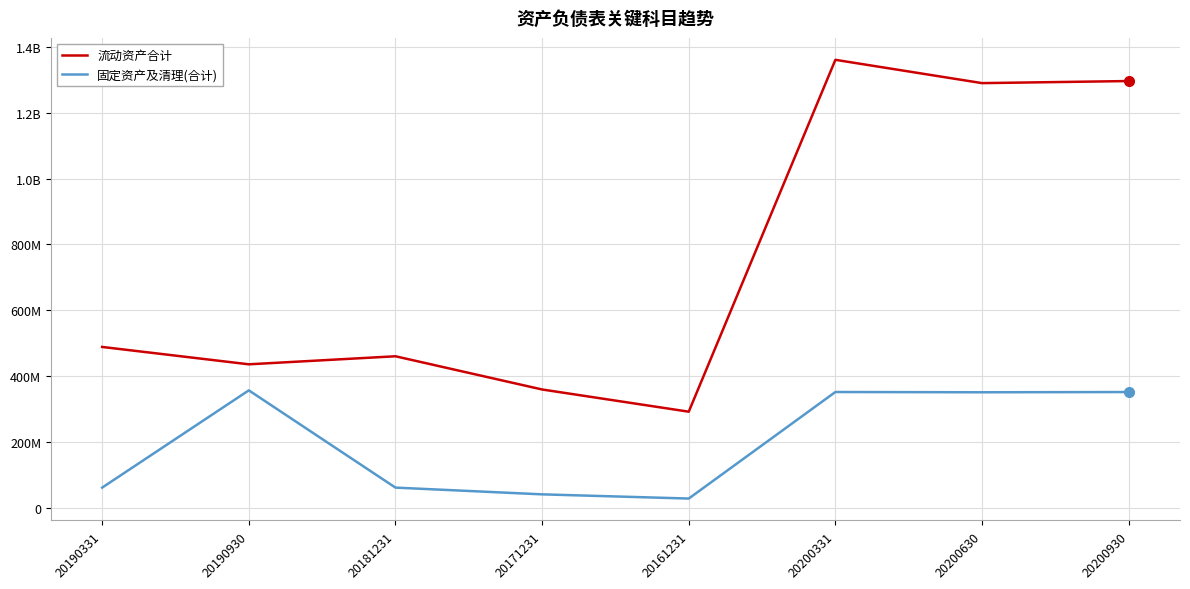

Is this an area chart (filled region under the line)?

No